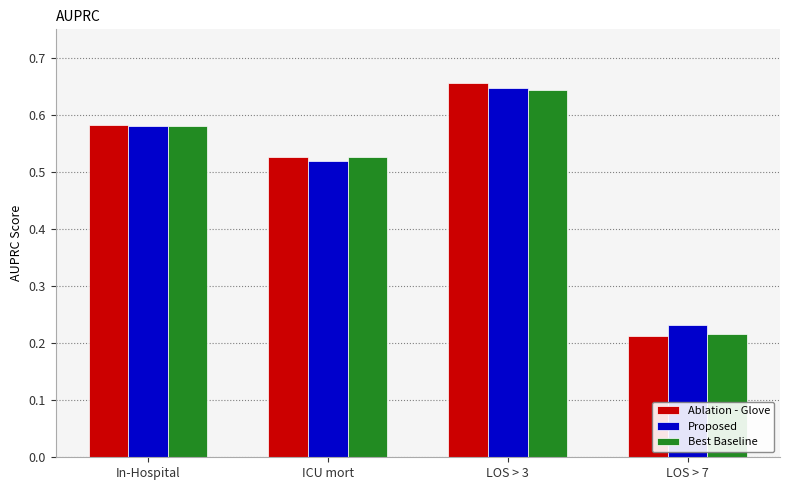

What is the difference between the second highest and minimum values in the Best Baseline series?

0.4